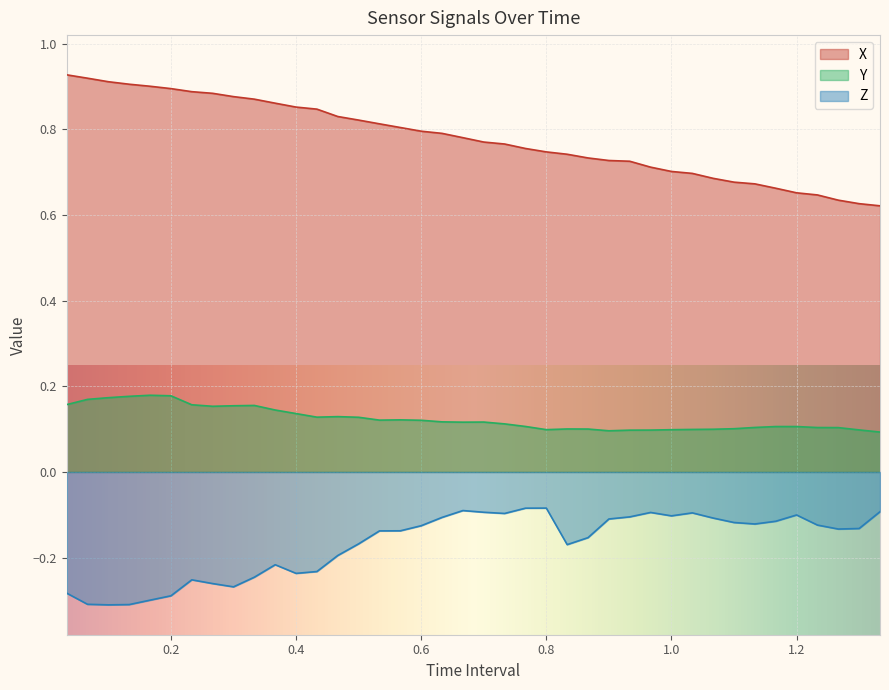

True or false: Y and X intersect in this chart.

False